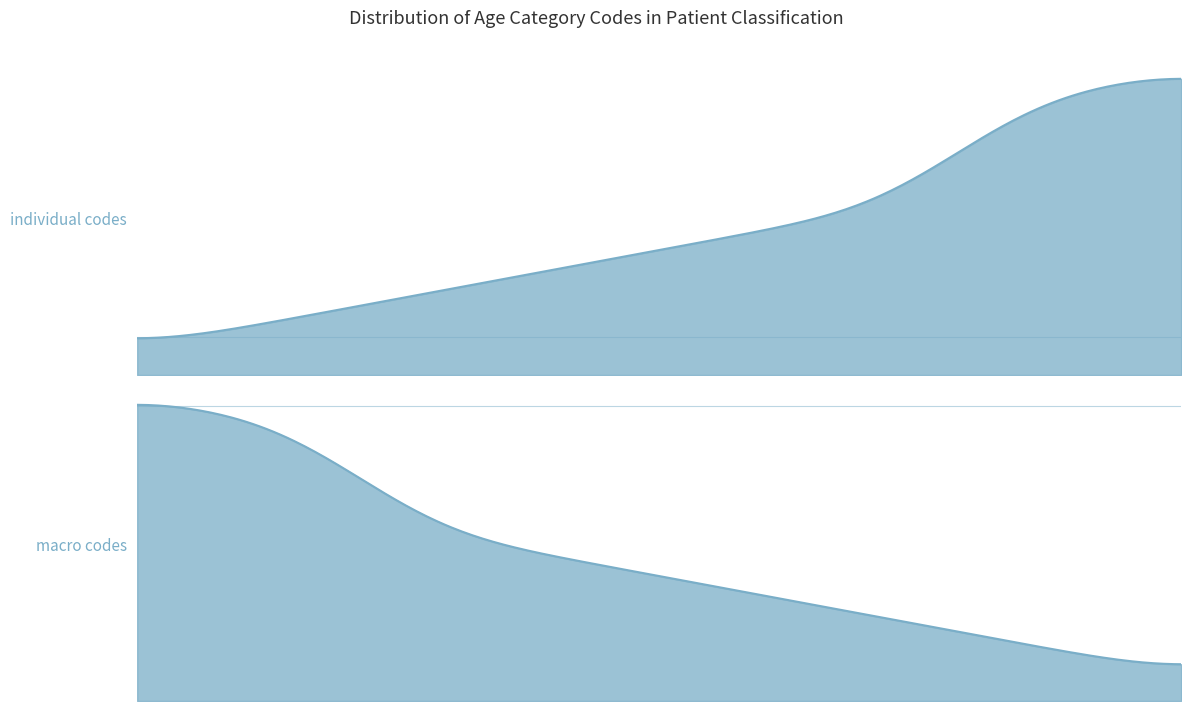

How many values are between 3 and 10?

5